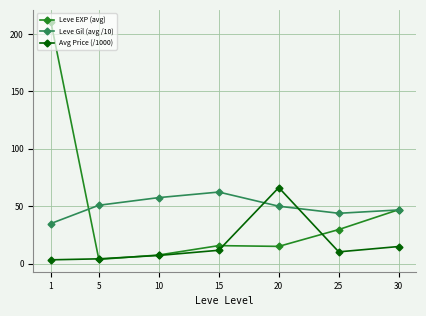

How many data points in Avg Price (/1000) are less than 10?

3